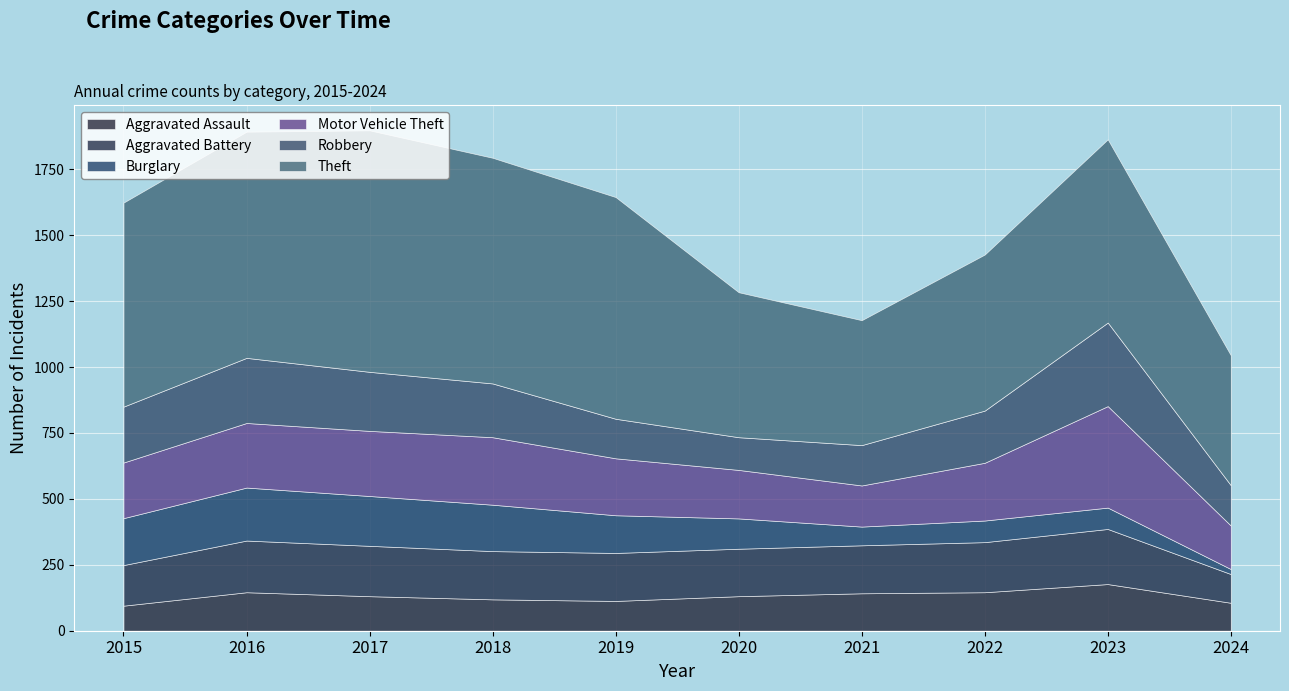

Reading right to left, extract all data points from this chart.

Aggravated Assault: 2024=106	2023=177	2022=146	2021=142	2020=131	2019=113	2018=119	2017=131	2016=146	2015=95
Aggravated Battery: 2024=109	2023=209	2022=190	2021=182	2020=180	2019=182	2018=183	2017=191	2016=196	2015=154
Burglary: 2024=19	2023=81	2022=82	2021=71	2020=115	2019=143	2018=176	2017=189	2016=201	2015=178
Motor Vehicle Theft: 2024=165	2023=385	2022=219	2021=156	2020=184	2019=216	2018=256	2017=247	2016=245	2015=211
Robbery: 2024=153	2023=317	2022=198	2021=153	2020=124	2019=150	2018=204	2017=224	2016=247	2015=212
Theft: 2024=493	2023=695	2022=592	2021=474	2020=550	2019=841	2018=856	2017=916	2016=858	2015=774